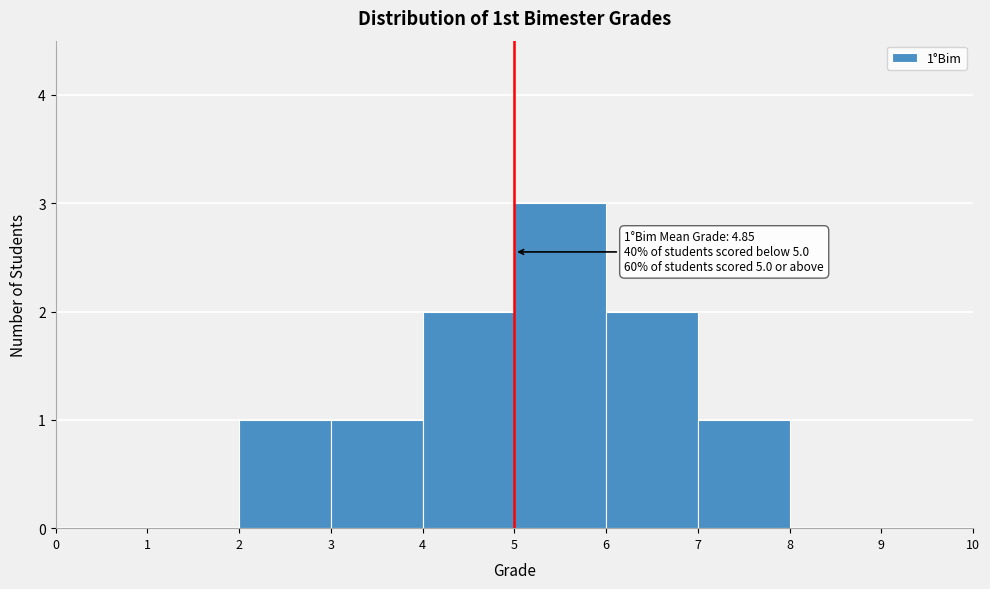

Which range on the x-axis has the tallest bar?

5 to 6